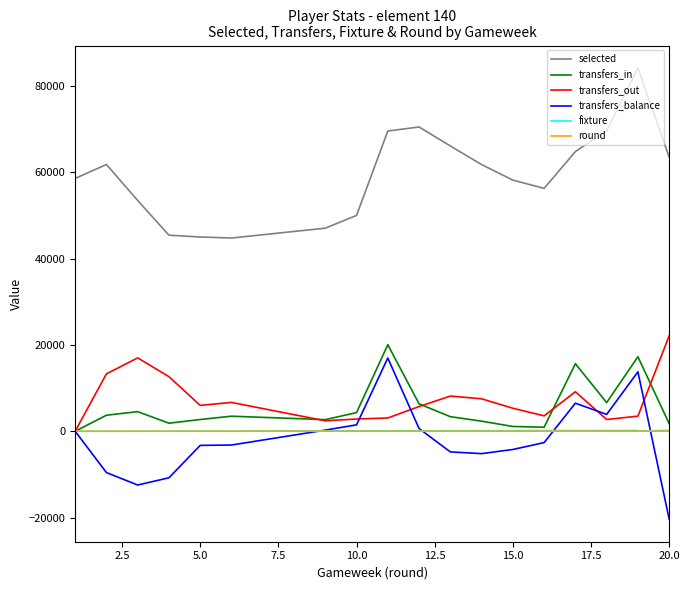

True or false: selected and round cross at least once.

False